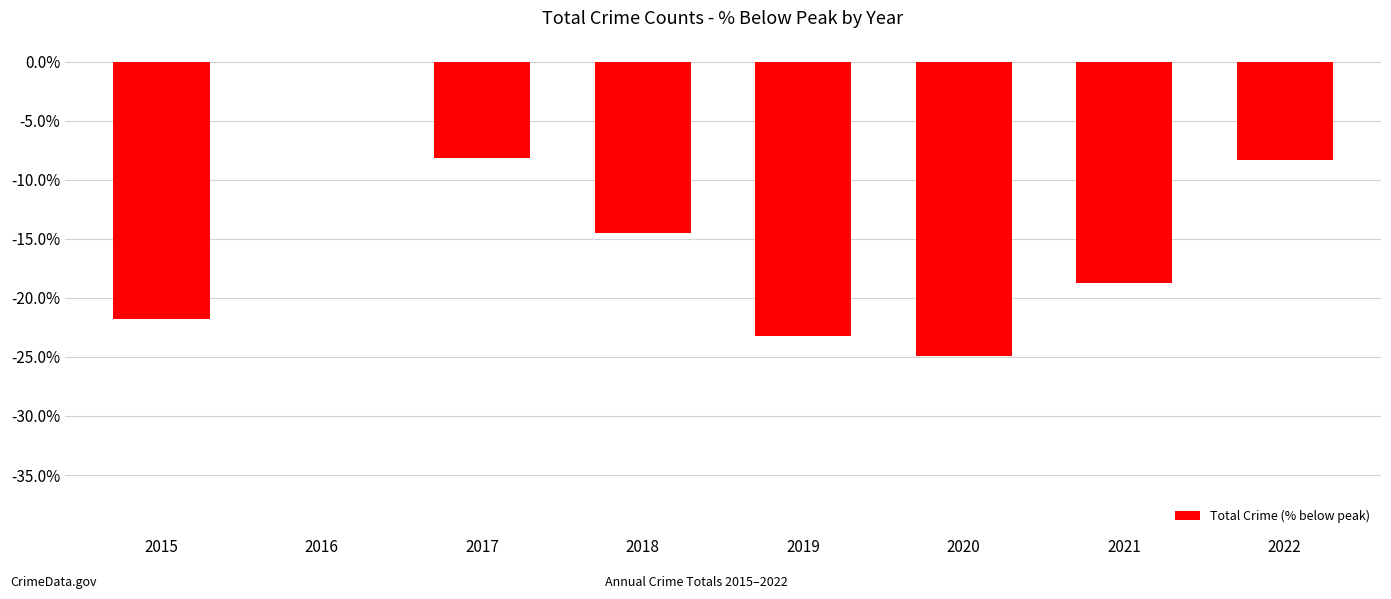

True or false: the data shows -6.4 at 2018.

False